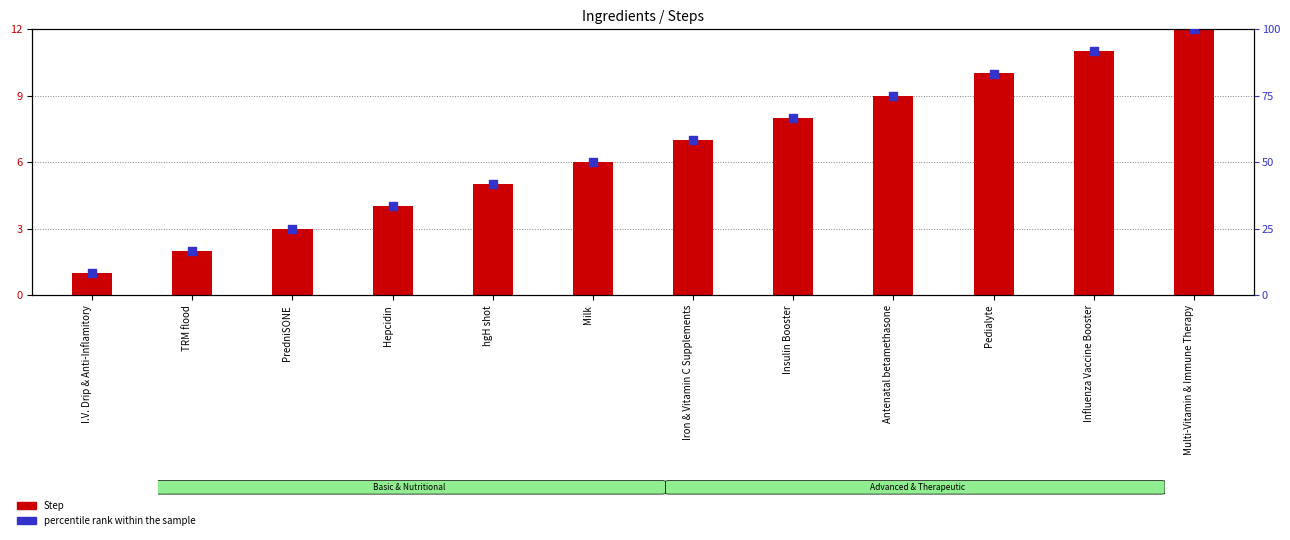

At how many categories does at least one series exceed 5?

12